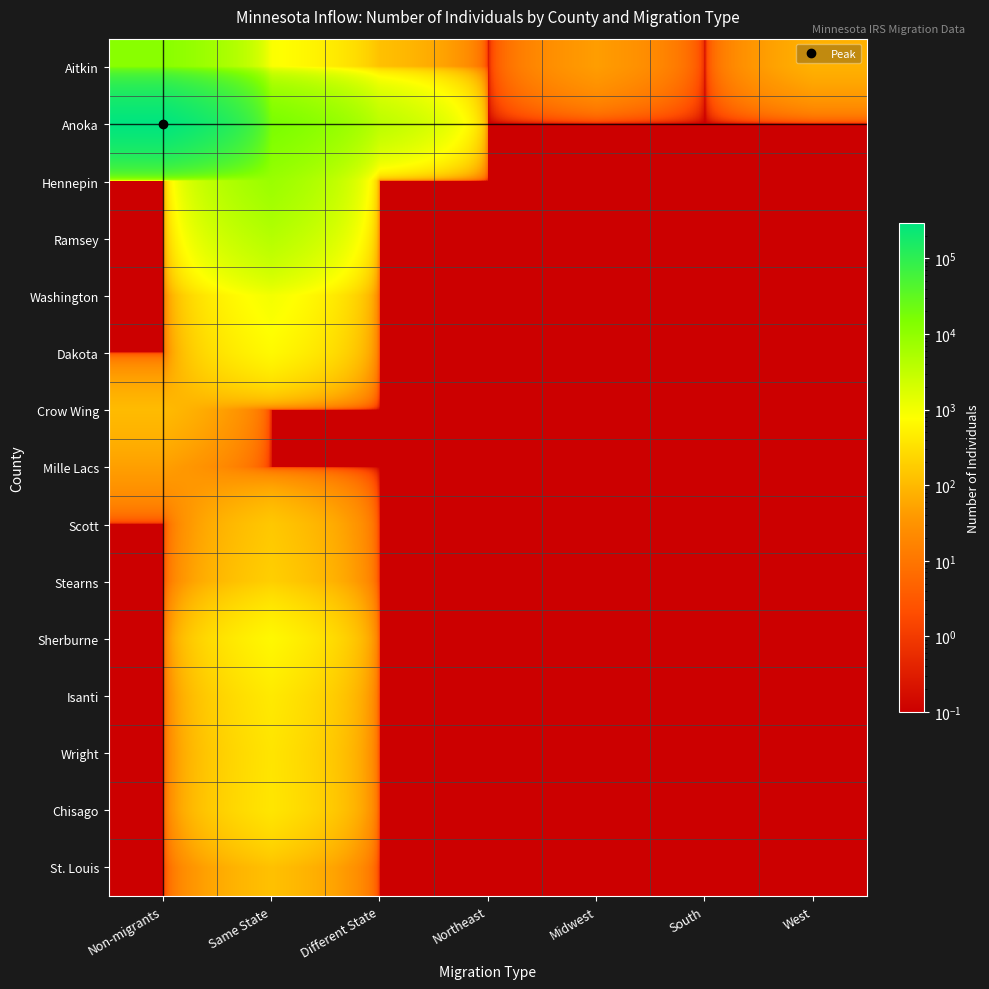

How many distinct data groups are displayed?

15